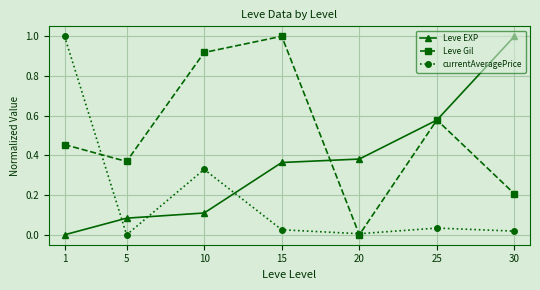

Where do Leve EXP and currentAveragePrice first cross each other?

1 and 5